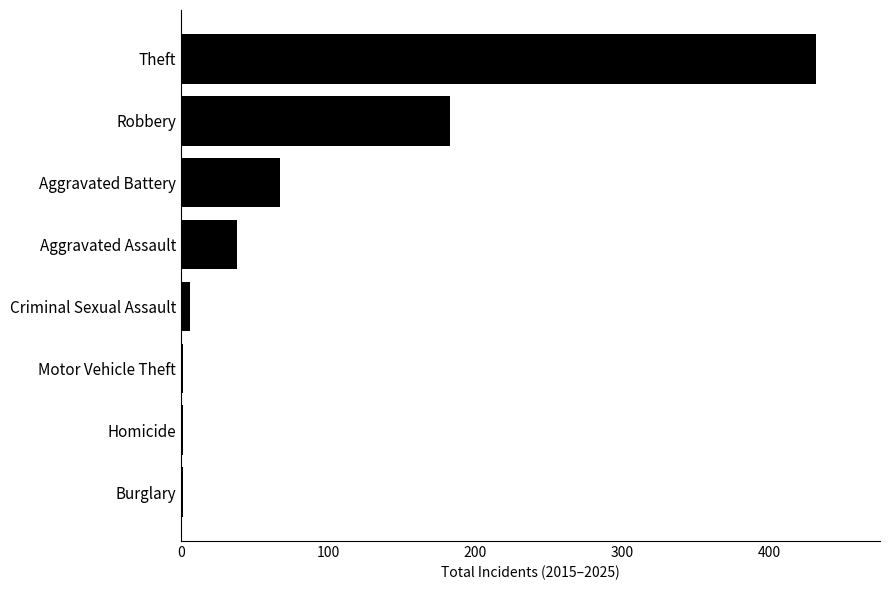

At which category does the chart reach its peak across all series?

Theft